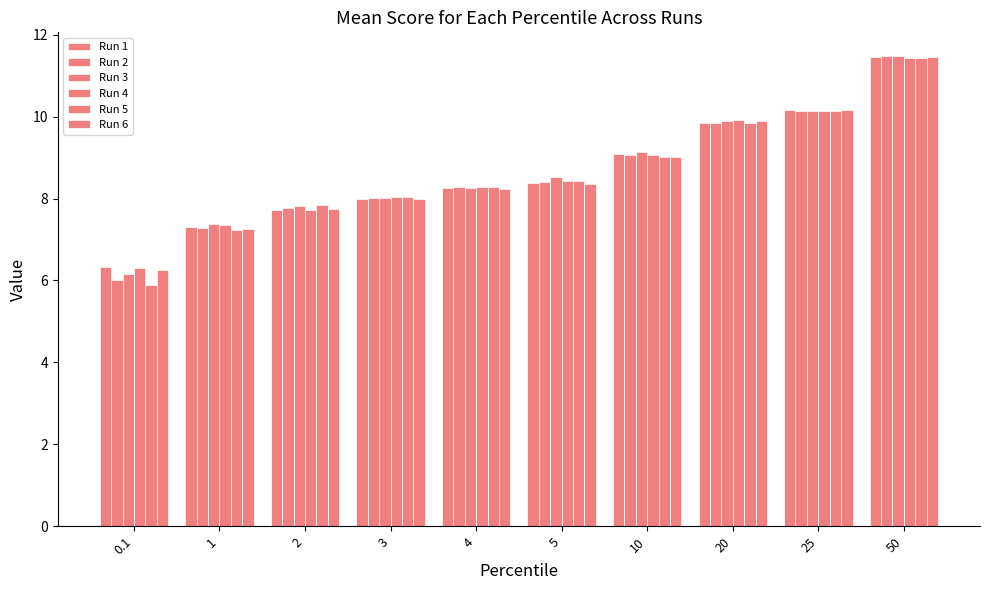

What is the spread (max minus min) of values at 20?

0.1